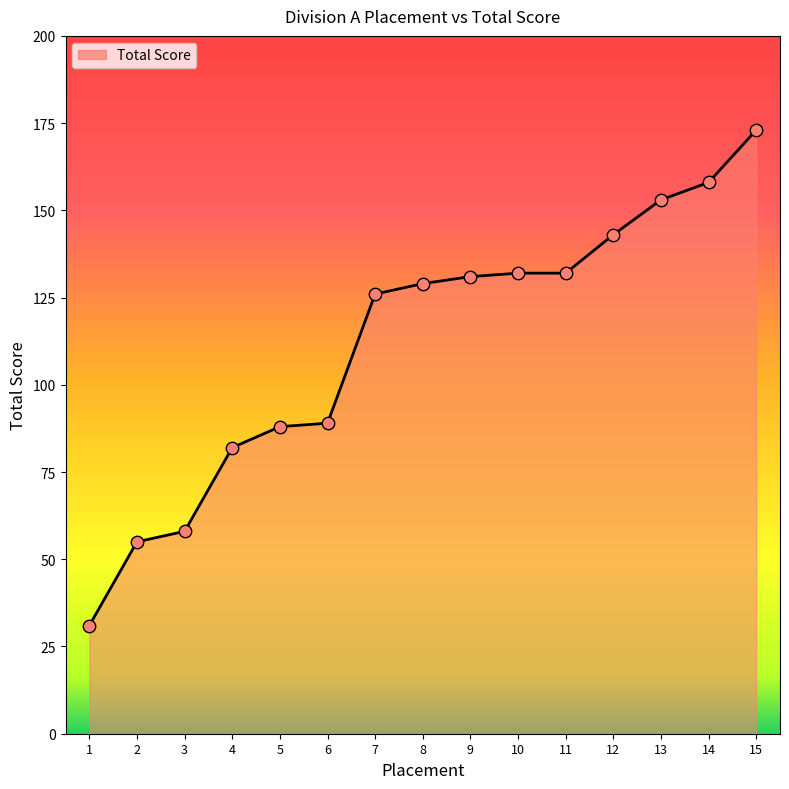

What is the ratio of the value at 3 to the value at 12?

0.4